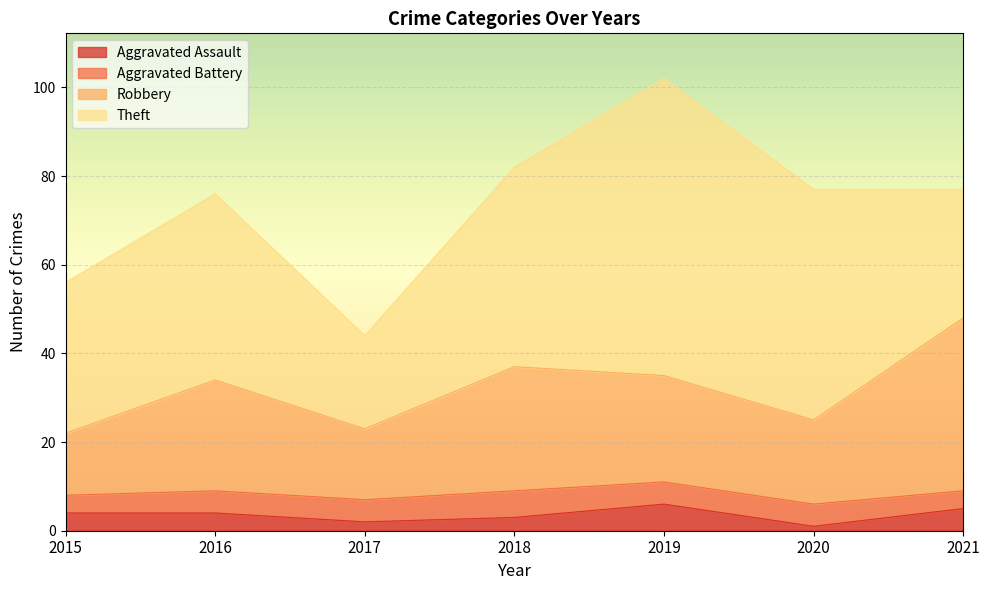

Is it true that Aggravated Assault equals 4 at 2016?

True